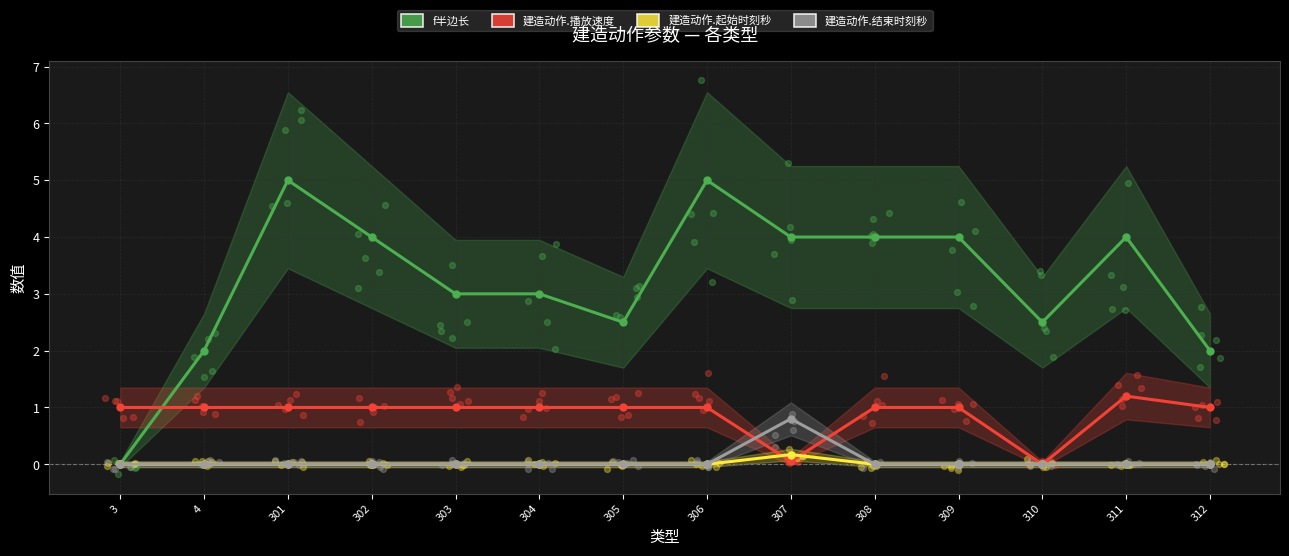

At which category is the sum across all series the highest?

301